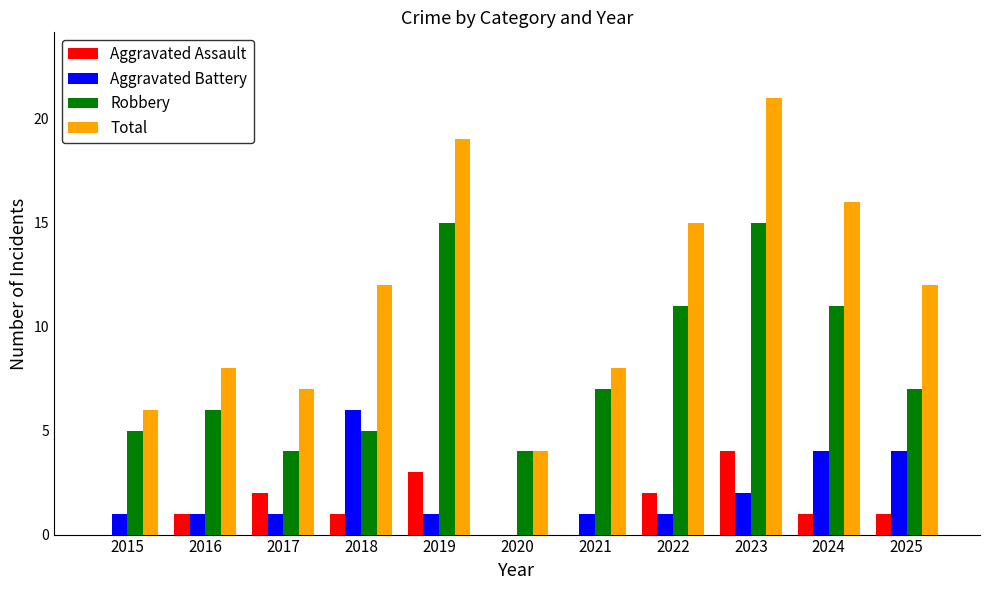

What is the difference between the Aggravated Battery values at 2025 and 2017?

3